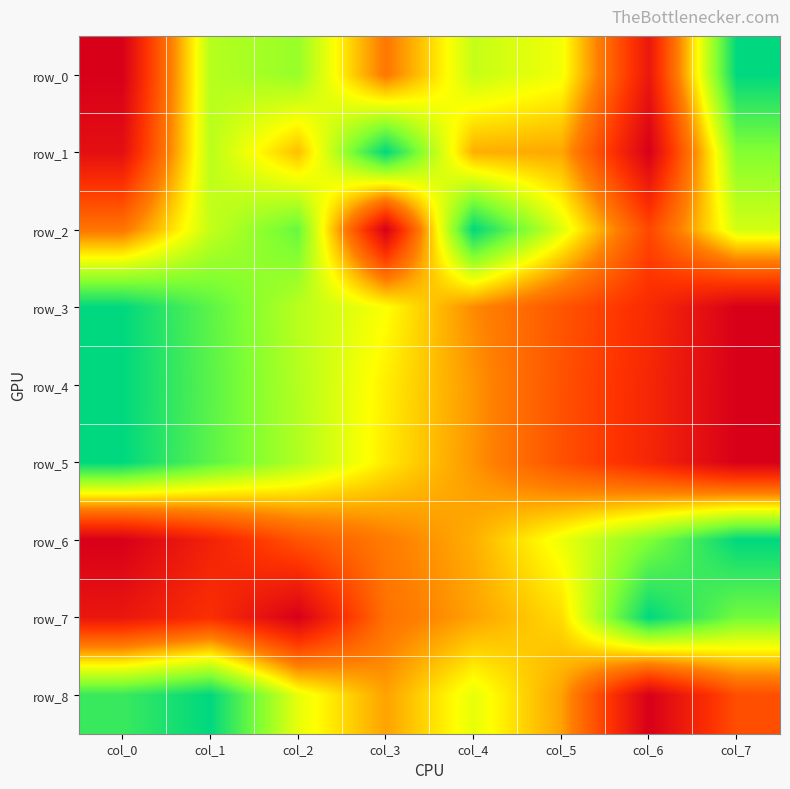

What is the sum of all row_8 values?

4.4